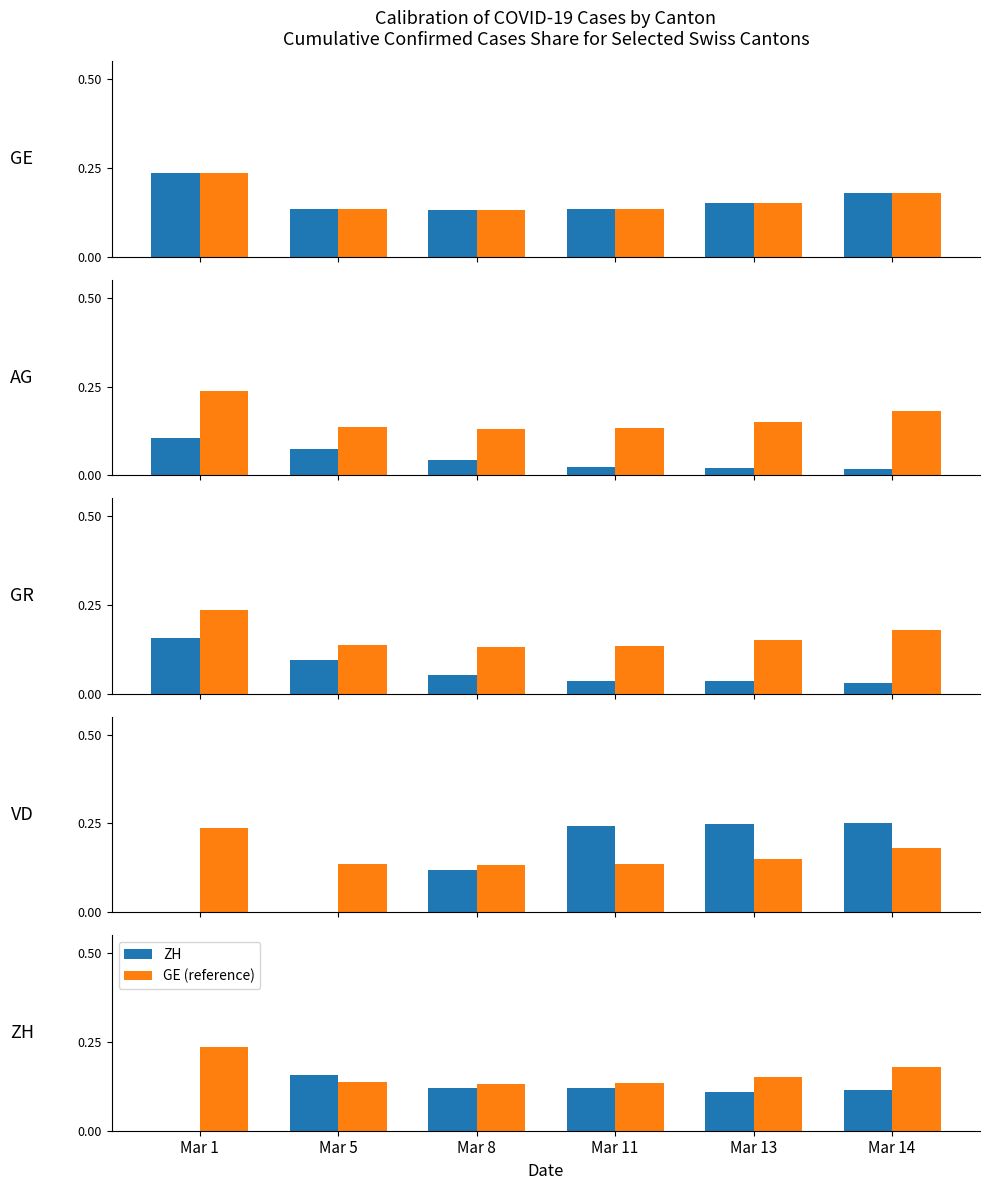

At which category is the sum across all series the highest?

Mar 14